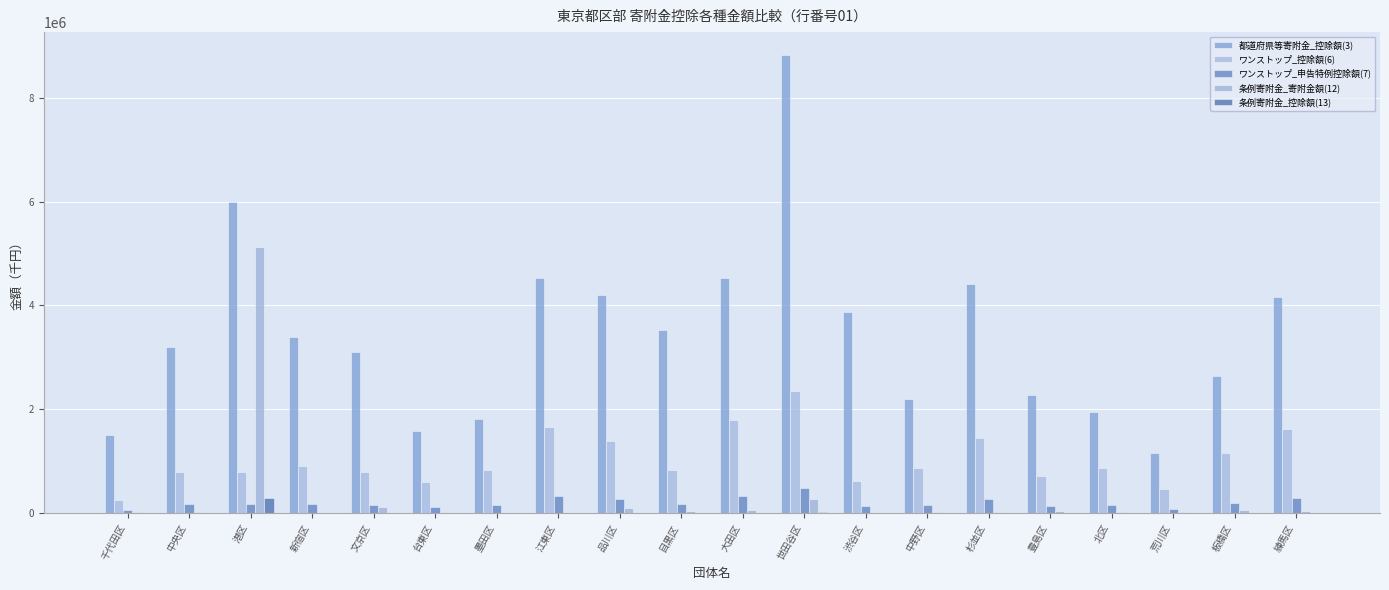

At 荒川区, list the series in order from smallest to largest.

条例寄附金_控除額(13), 条例寄附金_寄附金額(12), ワンストップ_申告特例控除額(7), ワンストップ_控除額(6), 都道府県等寄附金_控除額(3)